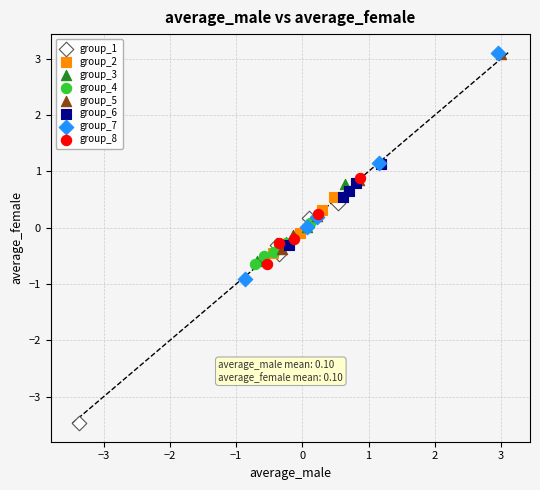

Which series reaches the minimum Y coordinate?

group_1